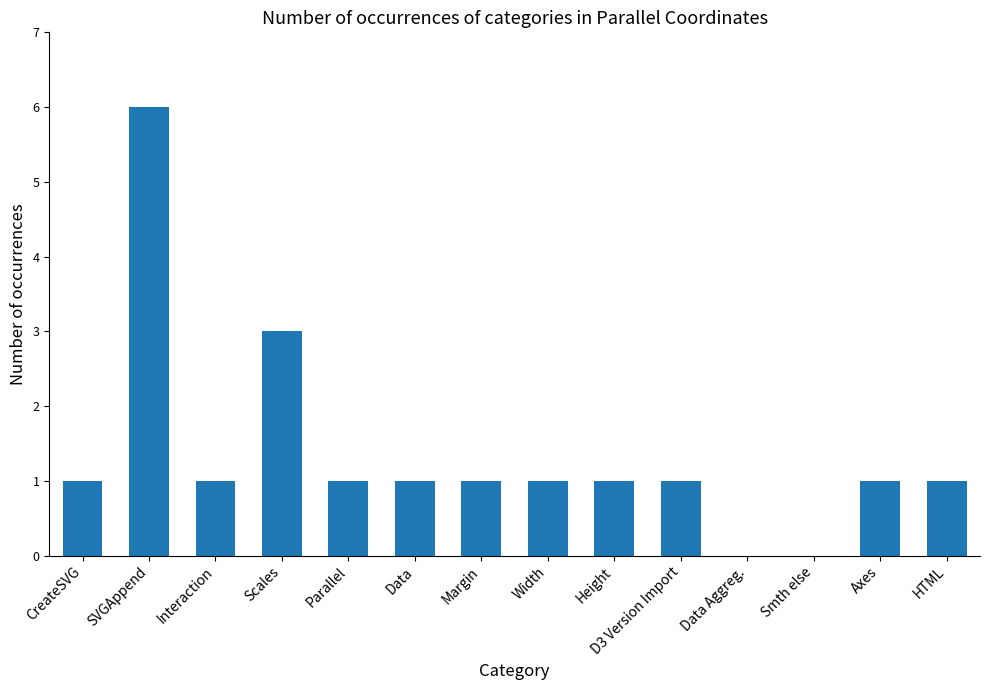

Reading right to left, transcribe all the data shown in this chart.

HTML=1	Axes=1	Smth else=0	Data Aggreg.=0	D3 Version Import=1	Height=1	Width=1	Margin=1	Data=1	Parallel=1	Scales=3	Interaction=1	SVGAppend=6	CreateSVG=1